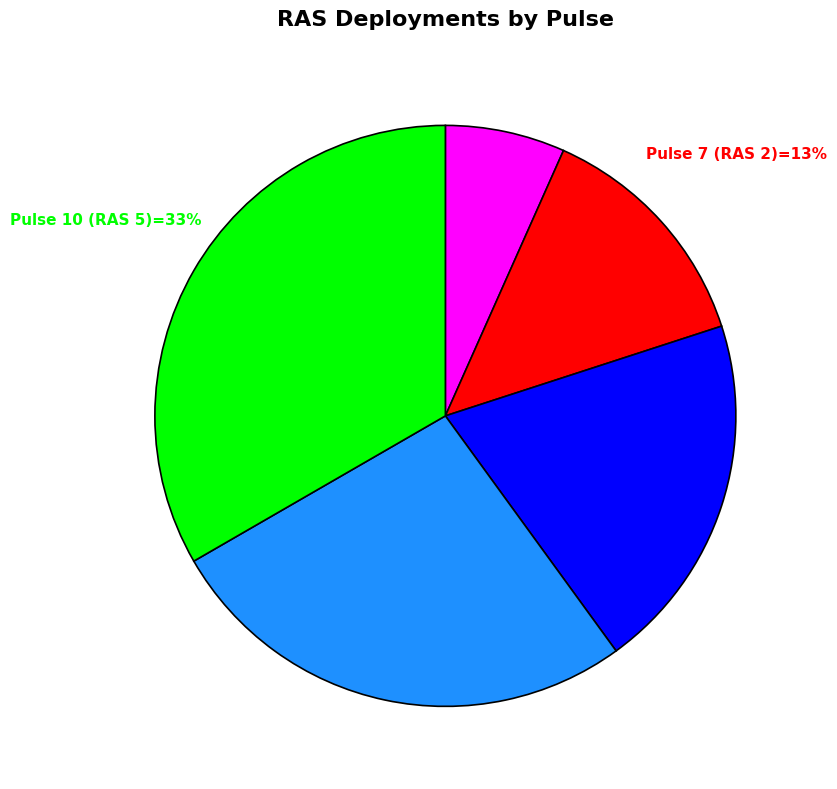

Is there a majority slice in this chart?

No